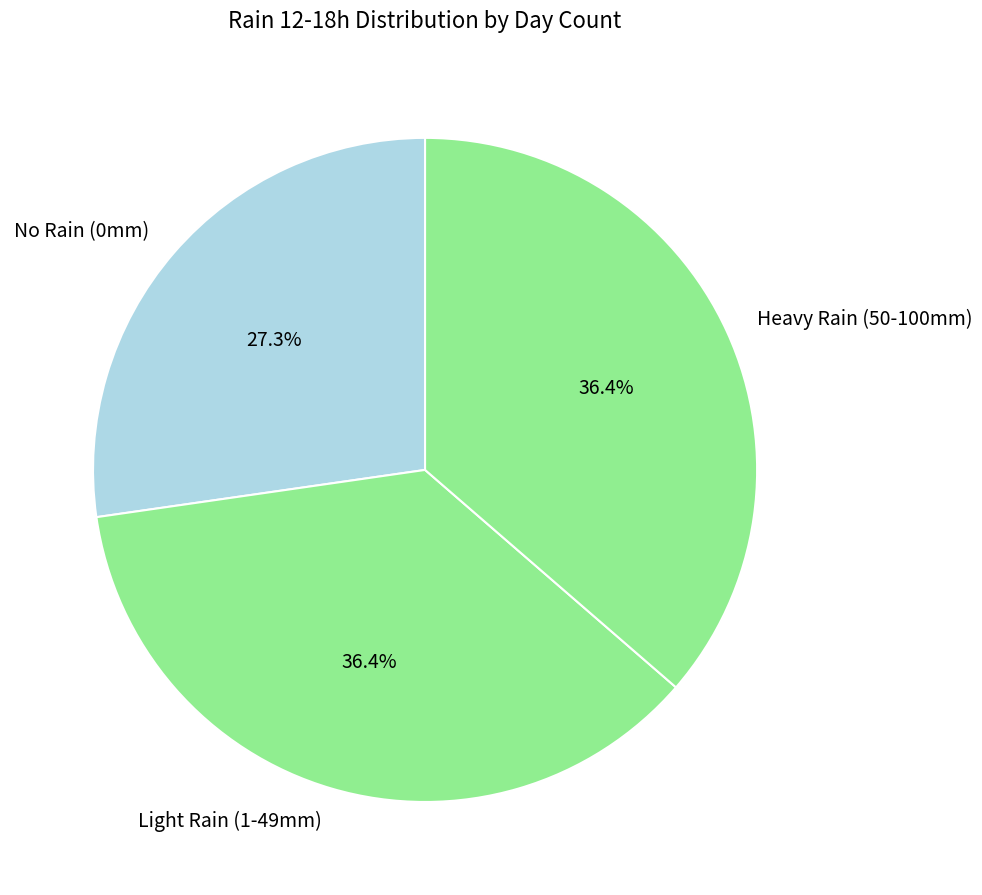

Approximately how many times larger is the value at Heavy Rain (50-100mm) compared to Light Rain (1-49mm)?

1.0